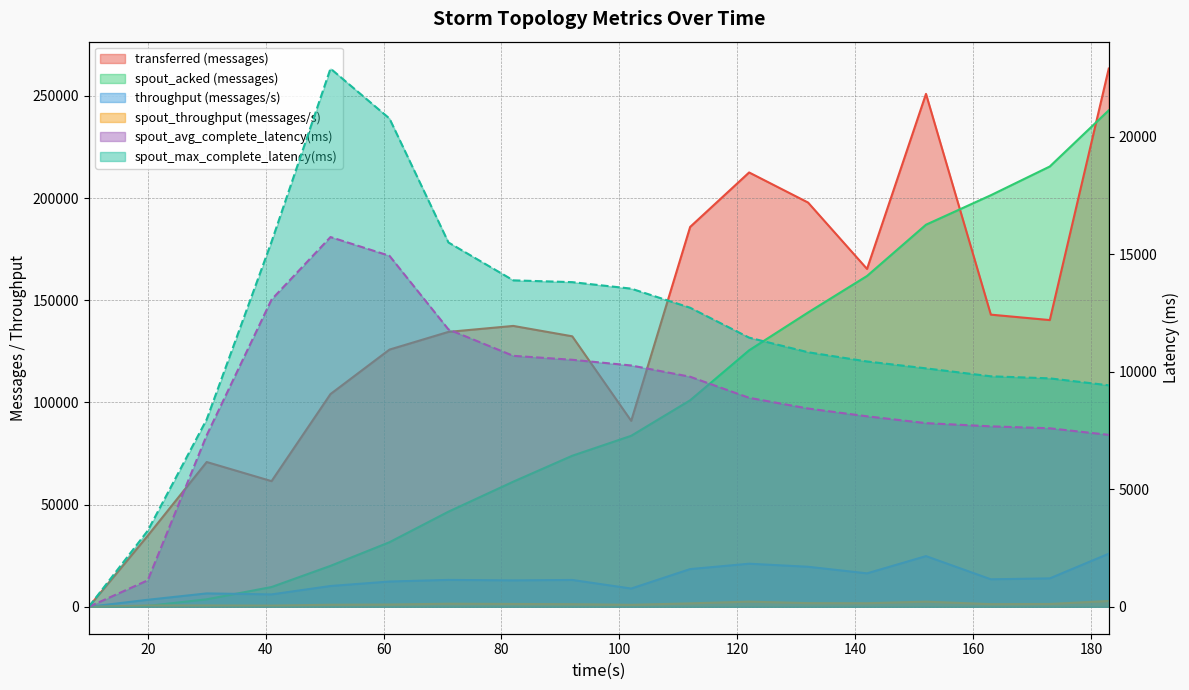

How many times do throughput (messages/s) and spout_avg_complete_latency(ms) cross each other?

4